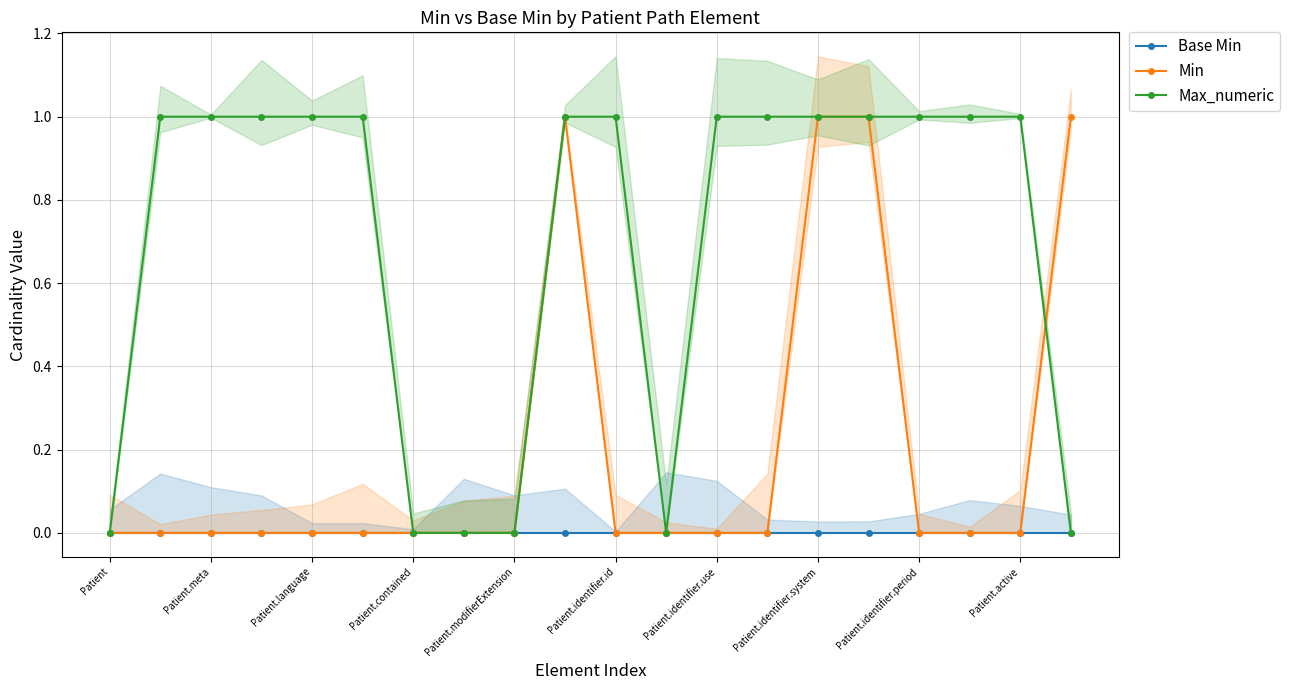

True or false: Max_numeric has a value of 1 at Patient.identifier.id.

True